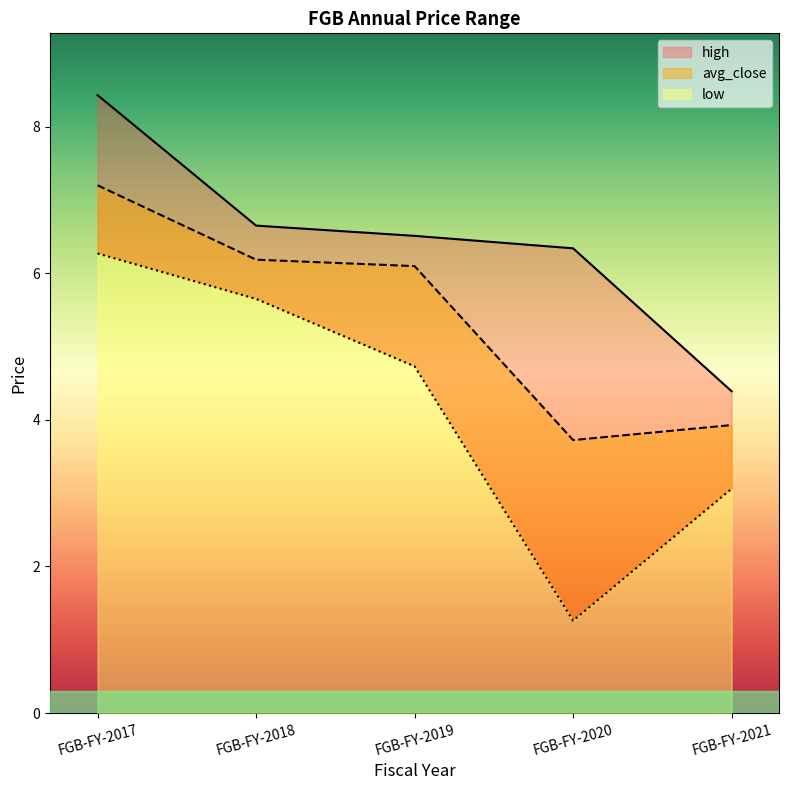

Rank the series at FGB-FY-2018 from lowest to highest value.

low, avg_close, high